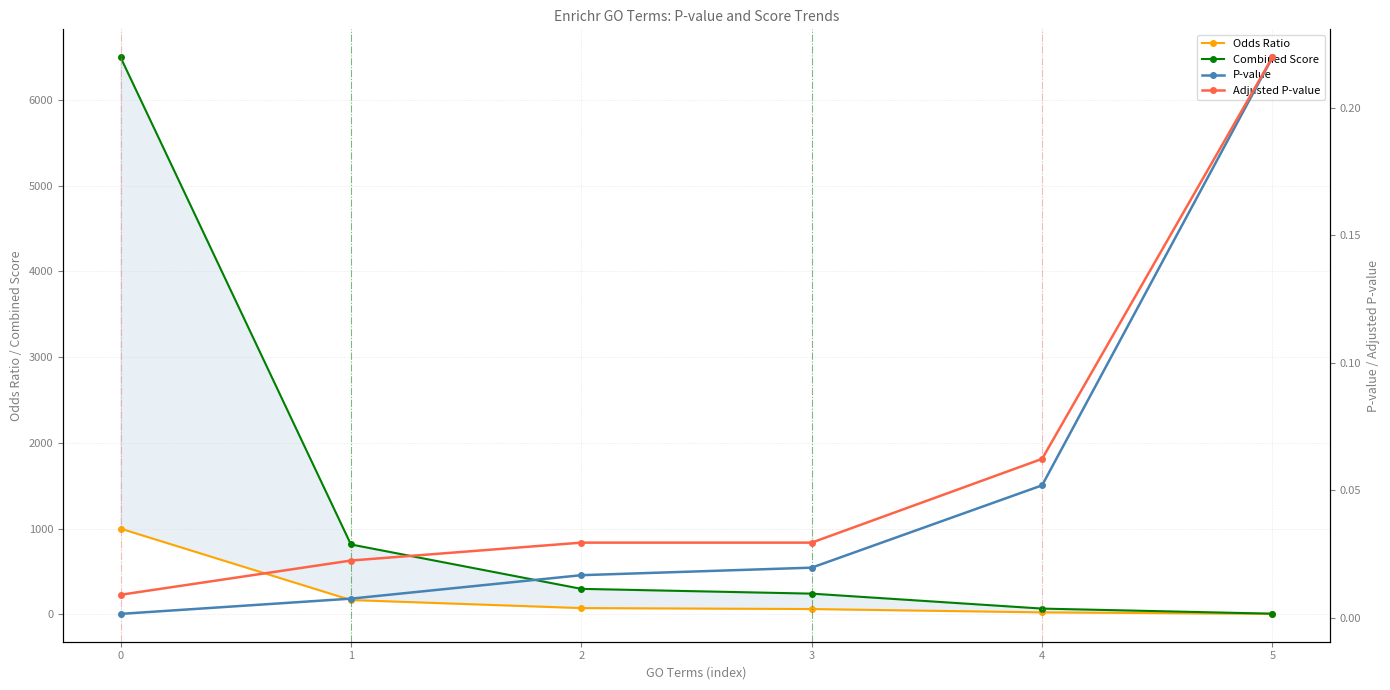

True or false: P-value and Odds Ratio intersect in this chart.

False